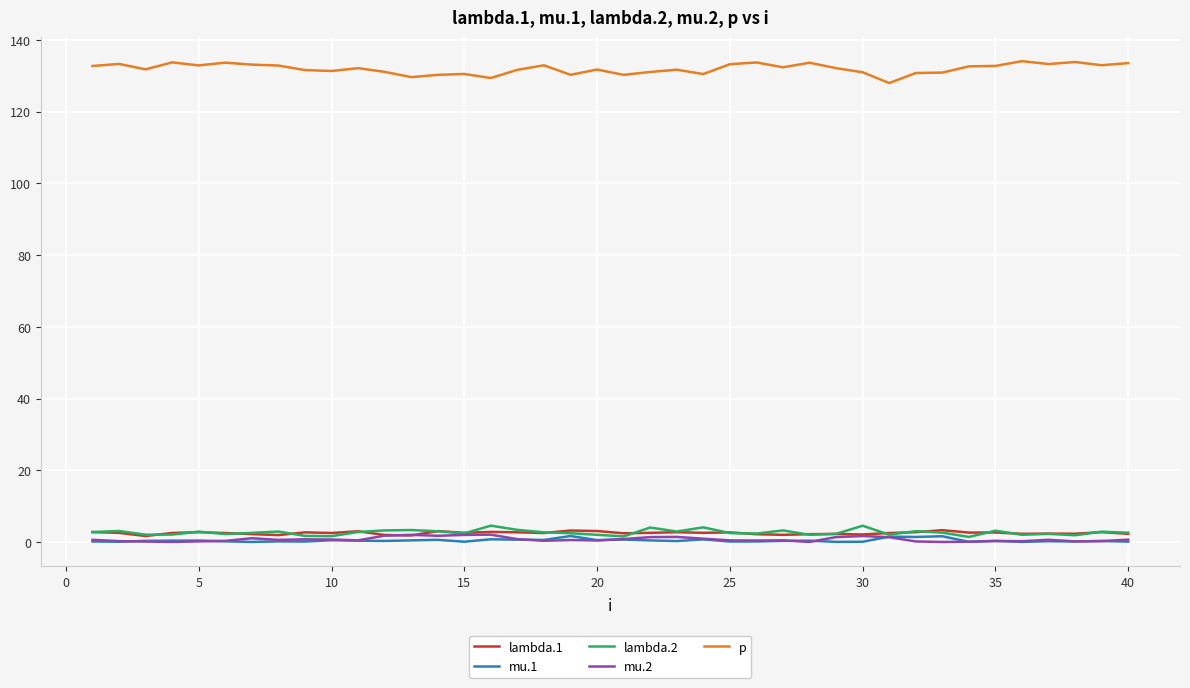

What is the highest value of the p series?

134.1